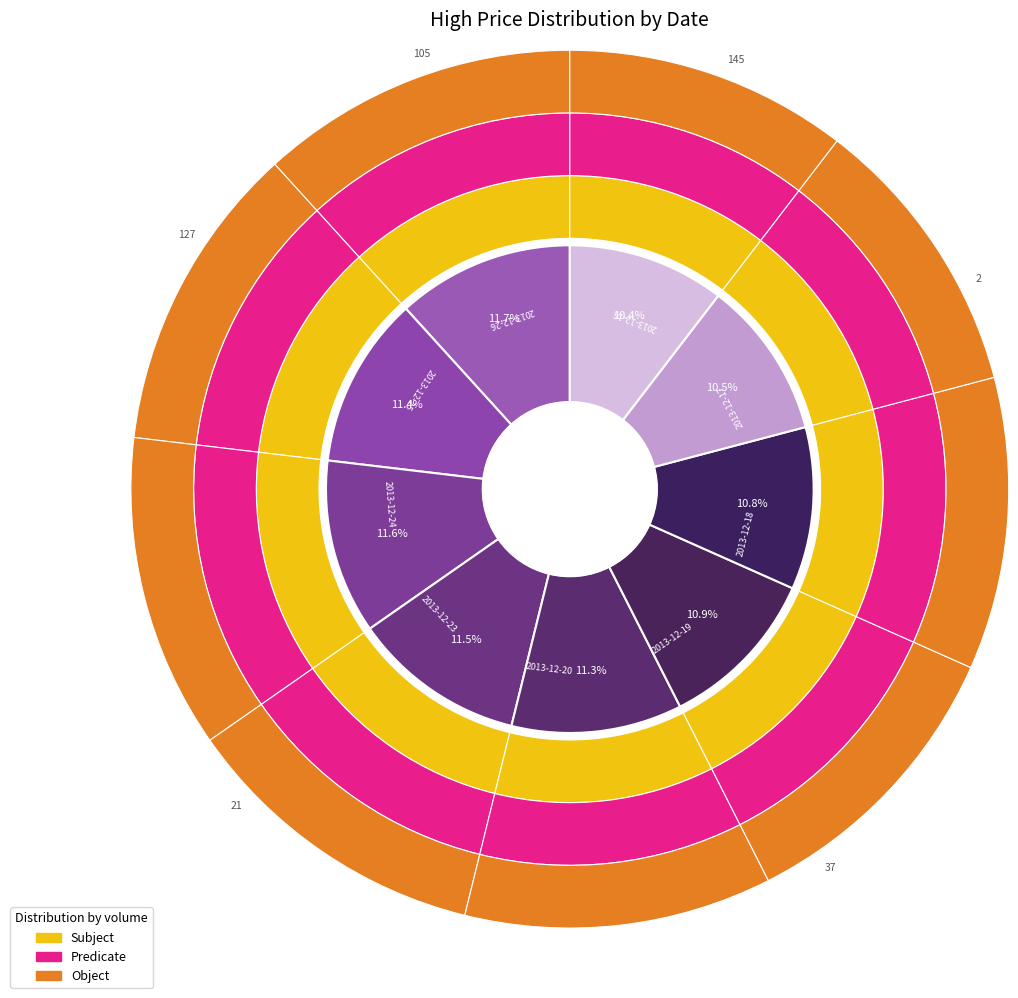

Does any single category account for the majority?

No